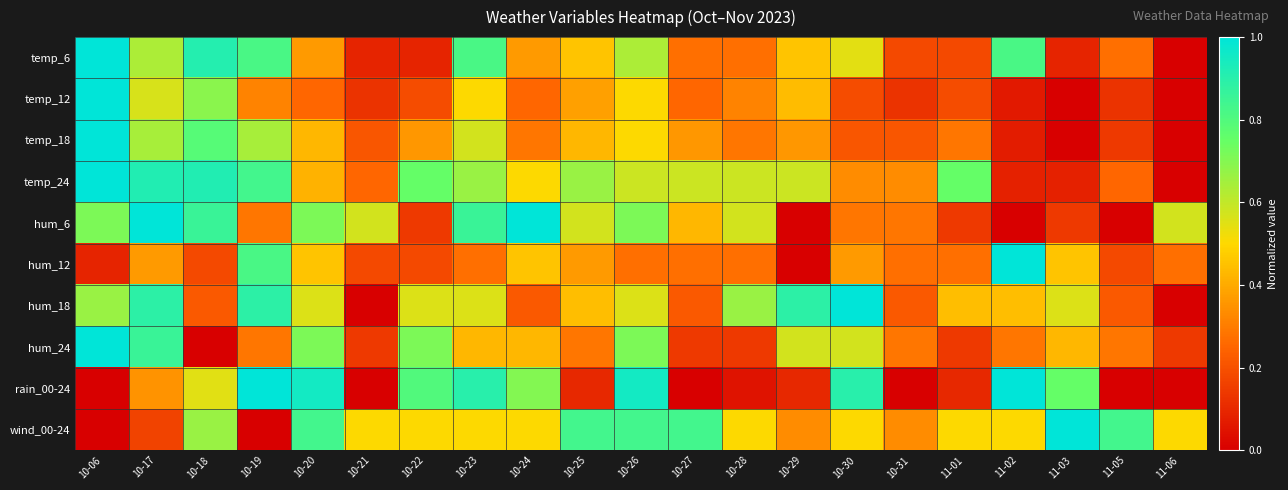

What is the spread (max minus min) of values at 10-27?

0.8